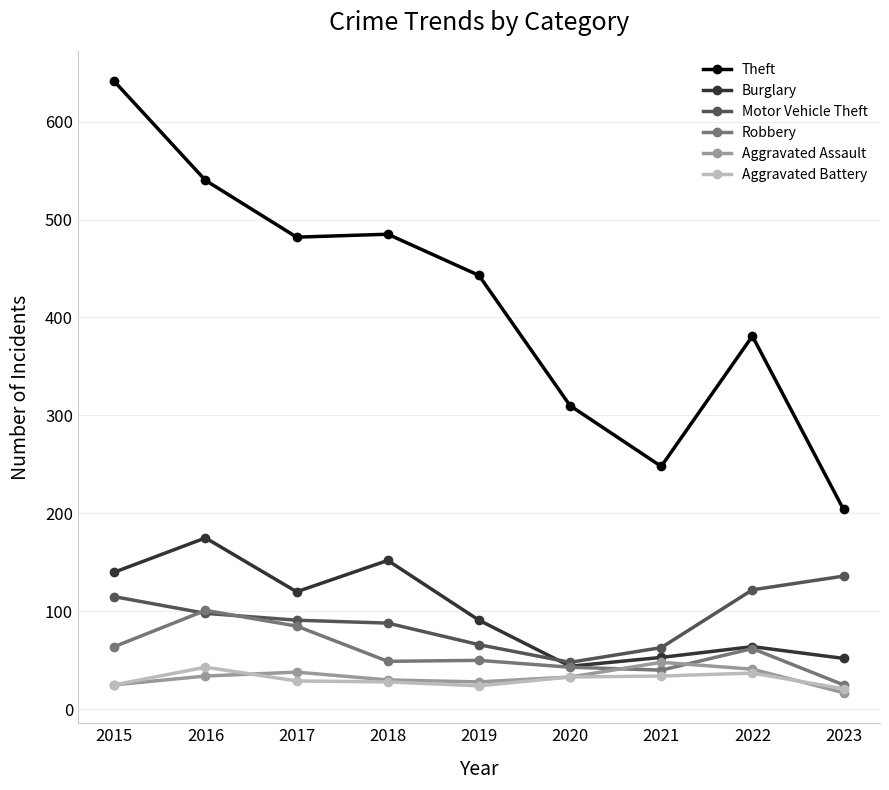

Where is Theft nearest to the value 422?

2019